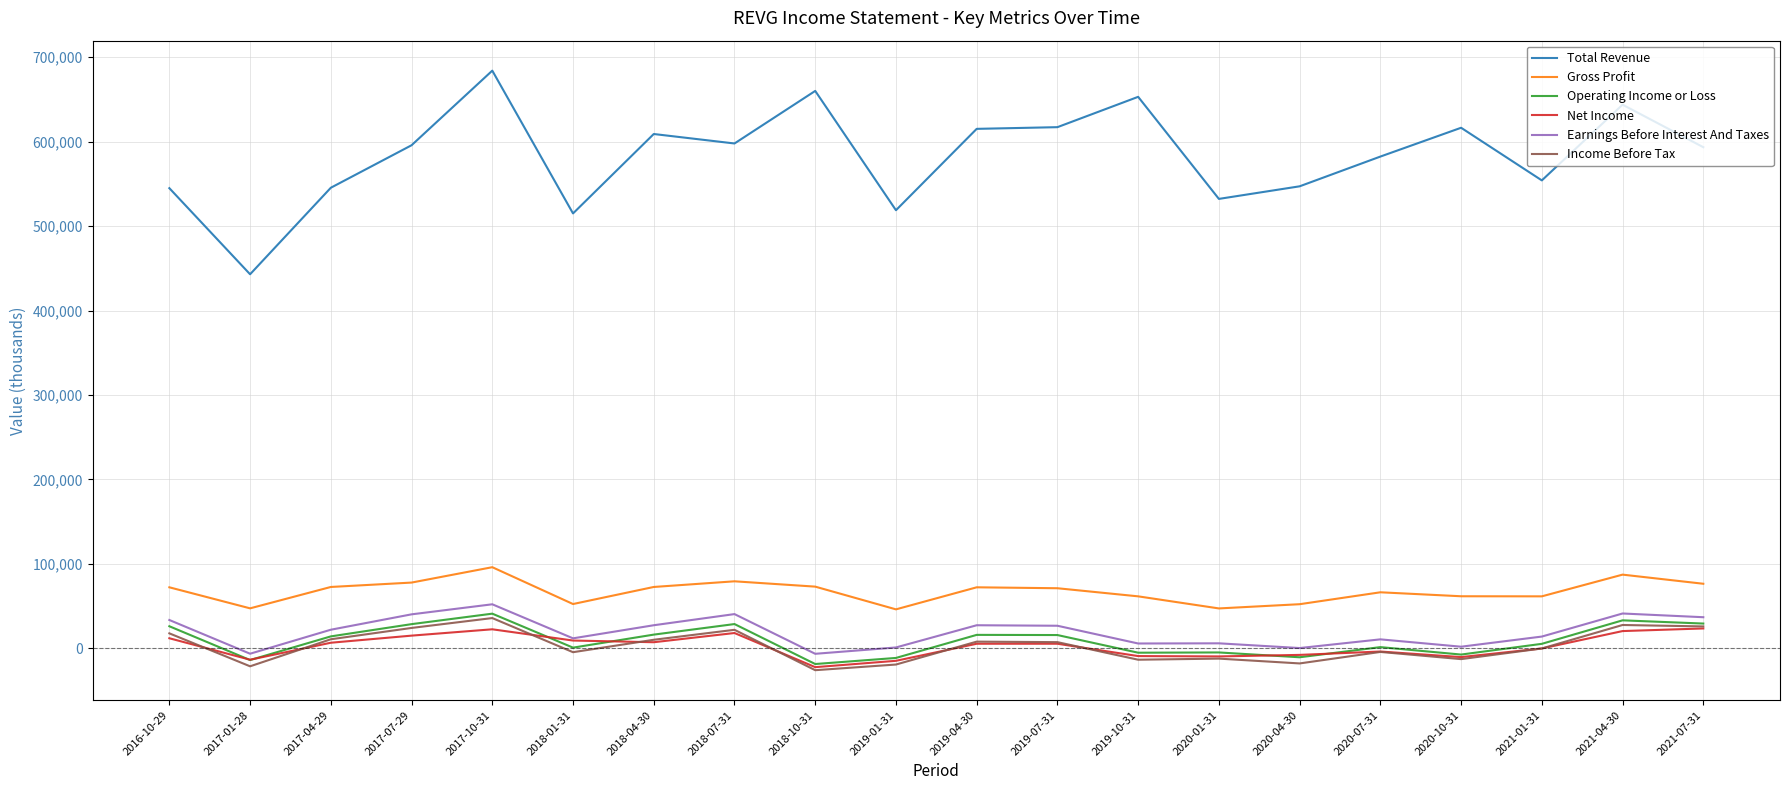

Which series has the largest range (max minus min)?

Total Revenue